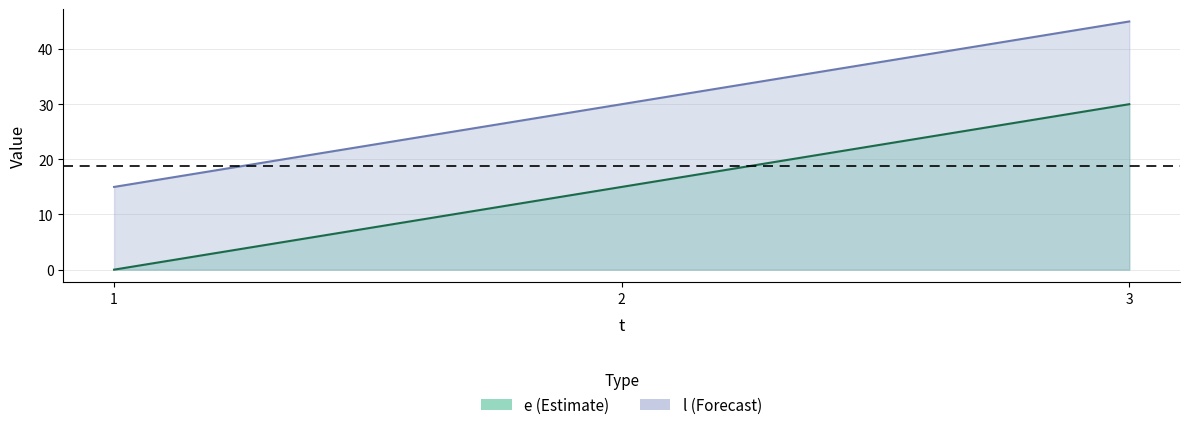

What is the sum of the e values at 1 and 3?

30